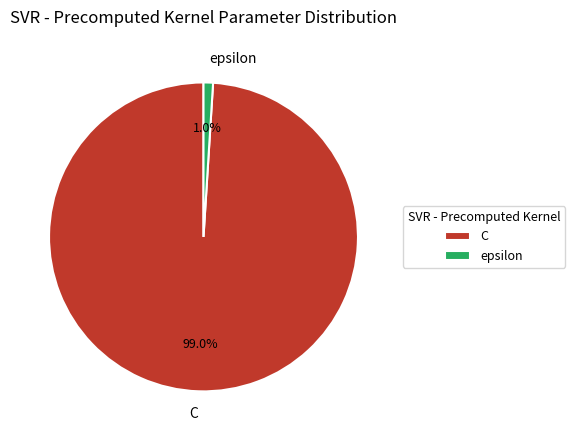

What percentage is the C slice, to the nearest percent?

99%